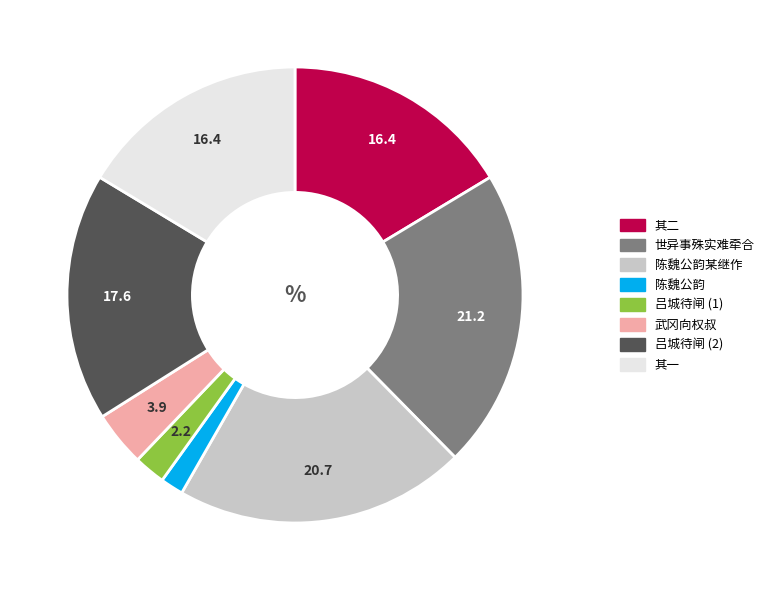

Does any single category account for the majority?

No